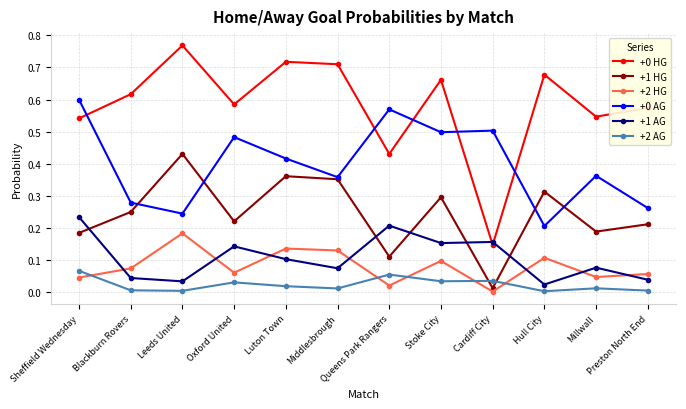

True or false: +0 AG has a value of 0.8 at Oxford United.

False